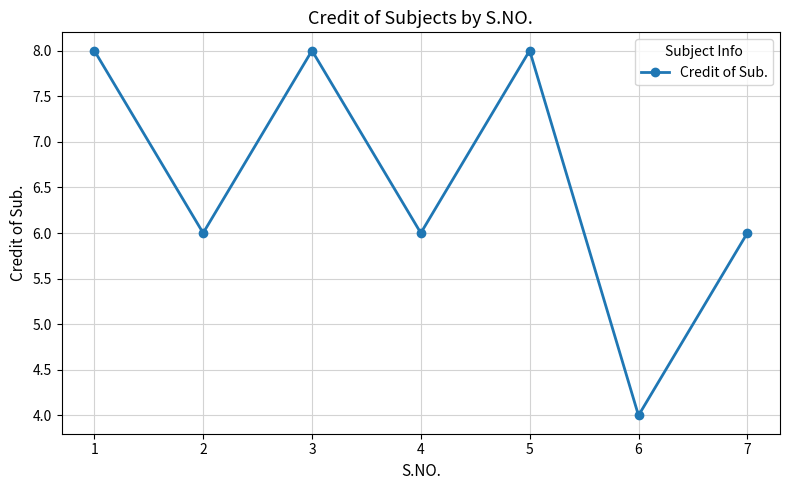

Reading left to right, extract all data points from this chart.

8	6	8	6	8	4	6